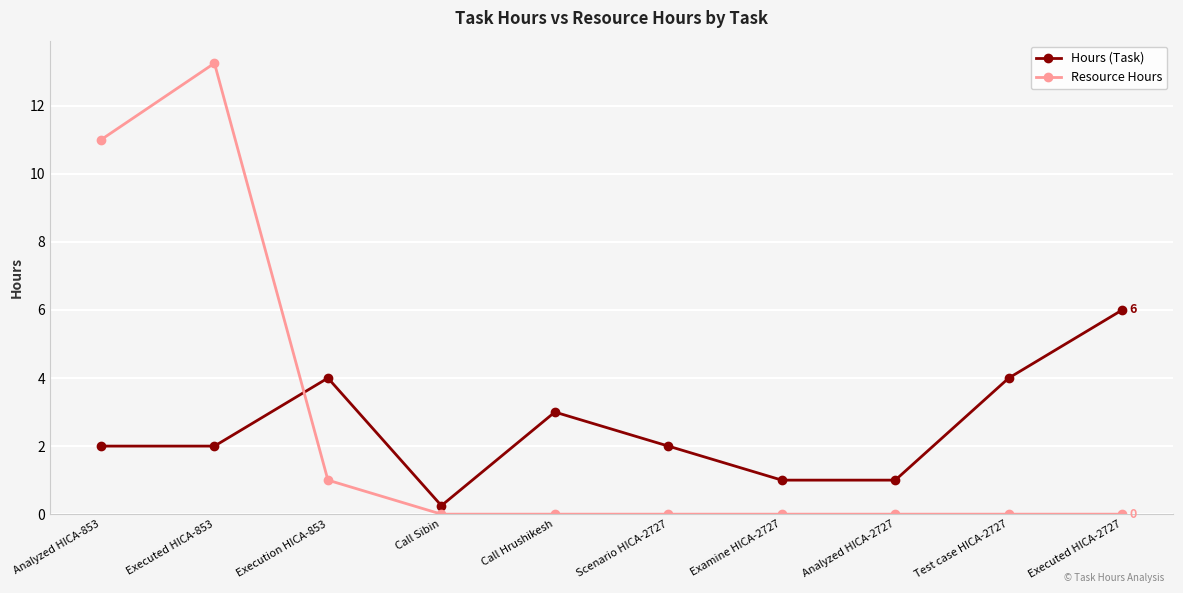

At Examine HICA-2727, list the series in order from smallest to largest.

Resource Hours, Hours (Task)